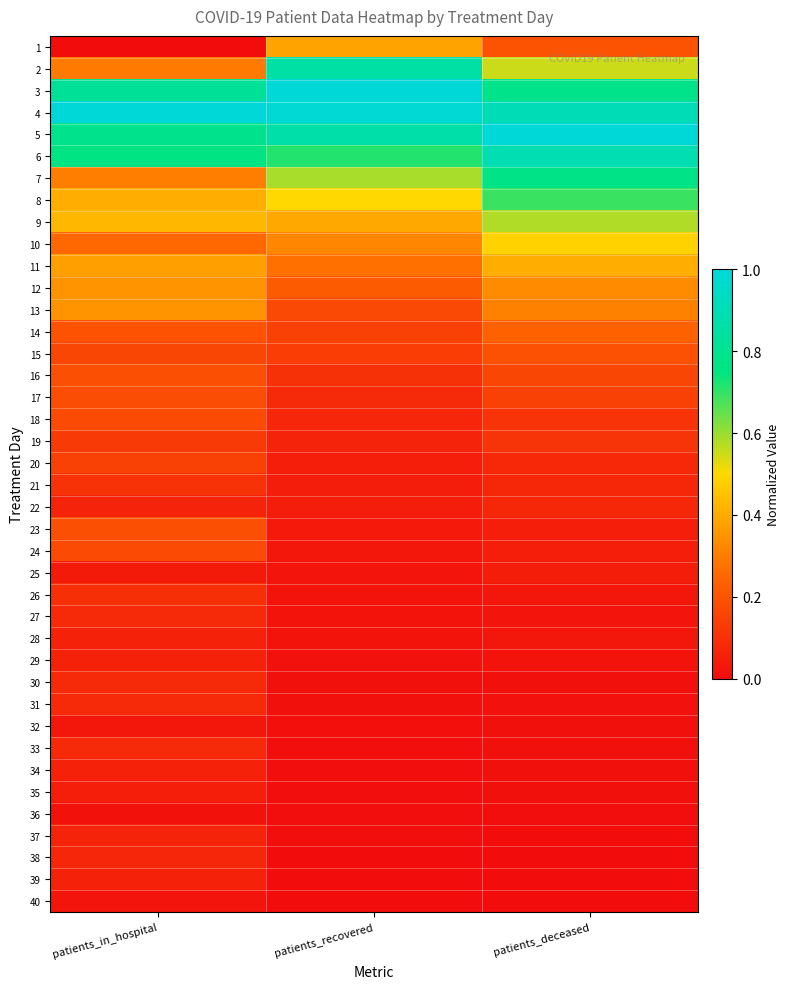

Between patients_deceased and patients_recovered, which is larger?

patients_recovered